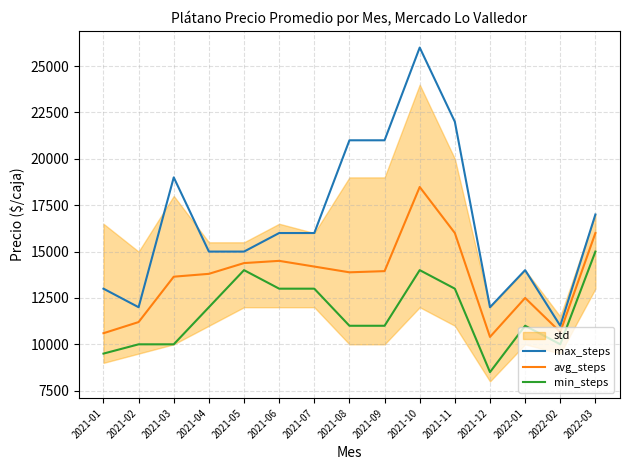

The value of max_steps at 2021-07 is 26145. True or false?

False